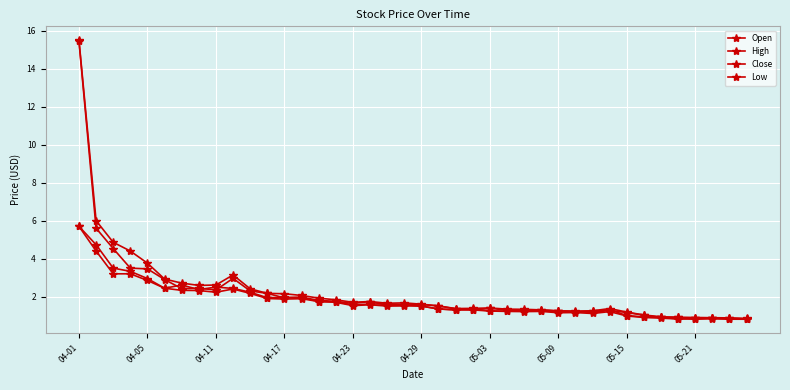

Reading left to right, extract all data points from this chart.

Open: 15.4	5.6	4.5	3.5	3.5	2.9	2.4	2.4	2.3	3.0	2.3	2.2	1.9	2.0	1.8	1.8	1.6	1.7	1.5	1.5	1.6	1.5	1.4	1.3	1.4	1.3	1.2	1.3	1.2	1.2	1.2	1.3	1.2	1.0	0.9	0.9	0.8	0.9	0.9	0.8
High: 15.5	6.0	4.9	4.4	3.8	2.9	2.7	2.6	2.6	3.1	2.4	2.2	2.2	2.1	1.9	1.8	1.7	1.7	1.6	1.7	1.6	1.5	1.4	1.4	1.4	1.3	1.3	1.3	1.2	1.2	1.2	1.4	1.2	1.0	0.9	0.9	0.9	0.9	0.9	0.9
Close: 5.7	4.7	3.5	3.3	3.0	2.4	2.6	2.4	2.5	2.4	2.2	1.9	2.0	2.0	1.7	1.7	1.6	1.6	1.6	1.6	1.5	1.4	1.3	1.3	1.2	1.2	1.3	1.2	1.2	1.2	1.2	1.3	1.0	0.9	0.9	0.8	0.9	0.9	0.8	0.8
Low: 5.7	4.4	3.2	3.2	2.8	2.4	2.3	2.3	2.2	2.4	2.2	1.9	1.9	1.9	1.7	1.7	1.5	1.6	1.5	1.5	1.5	1.4	1.3	1.3	1.2	1.2	1.2	1.2	1.1	1.2	1.1	1.2	1.0	0.9	0.9	0.8	0.8	0.8	0.8	0.8